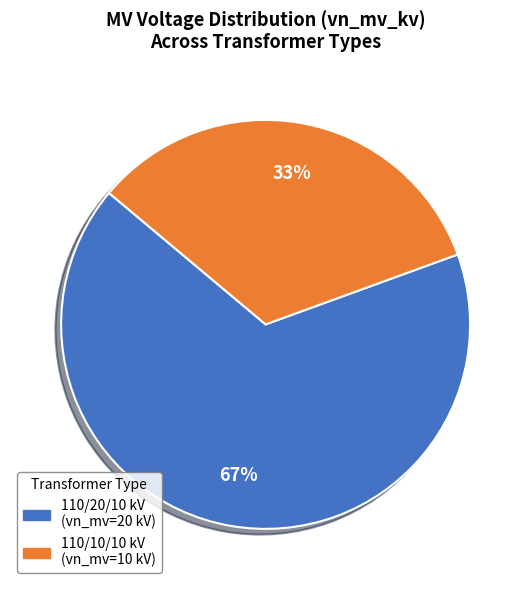

To the nearest percent, what is the average slice percentage?

50%